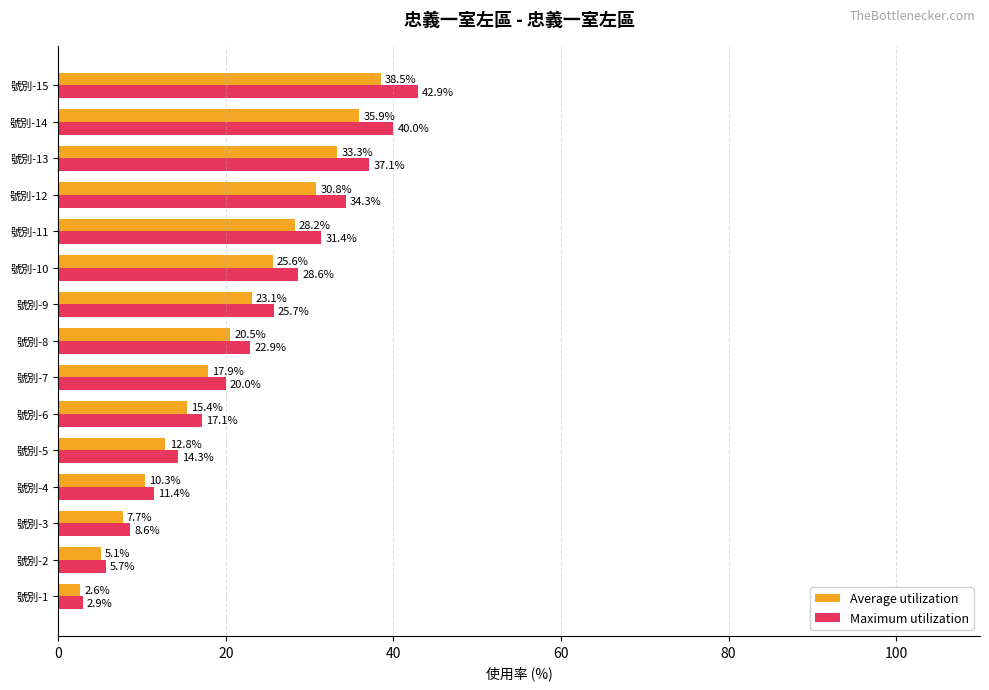

What is the minimum value for Average utilization?

2.6